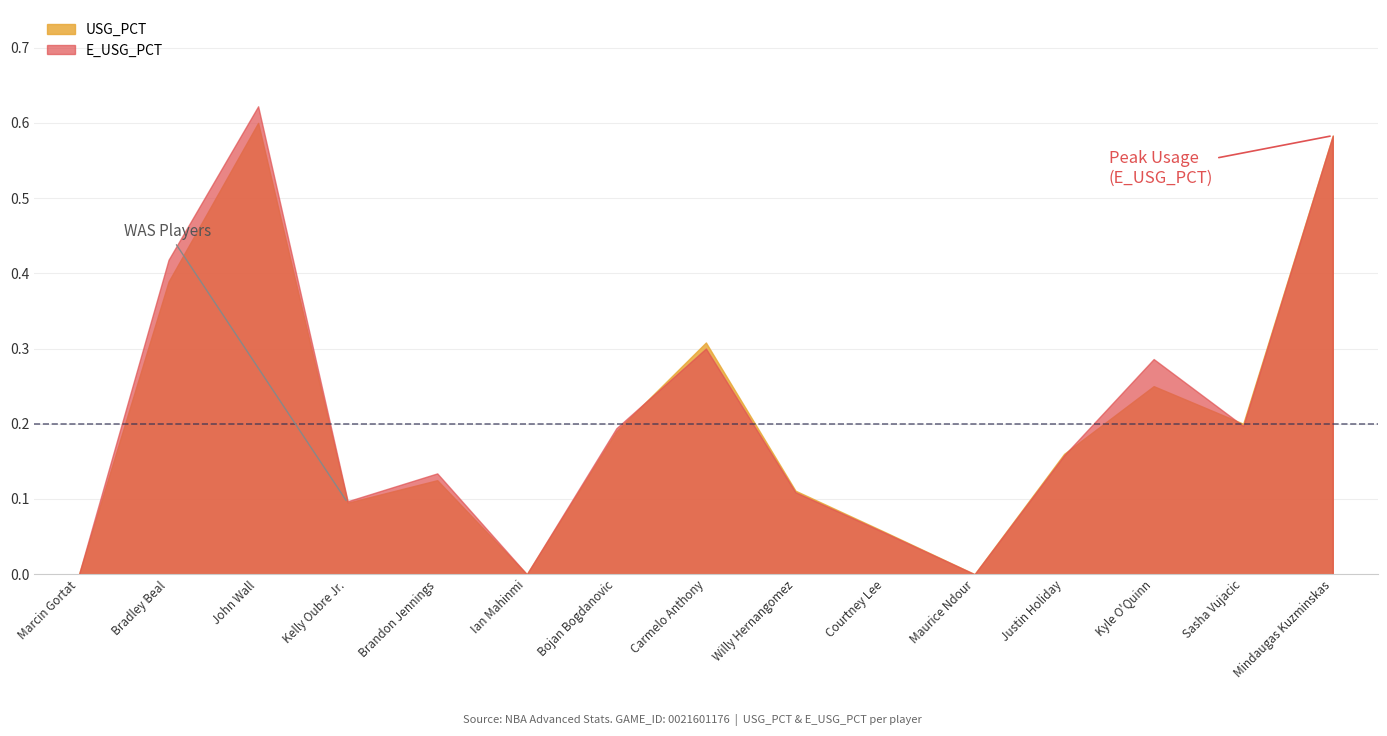

What are all the series names shown in the legend?

USG_PCT, E_USG_PCT